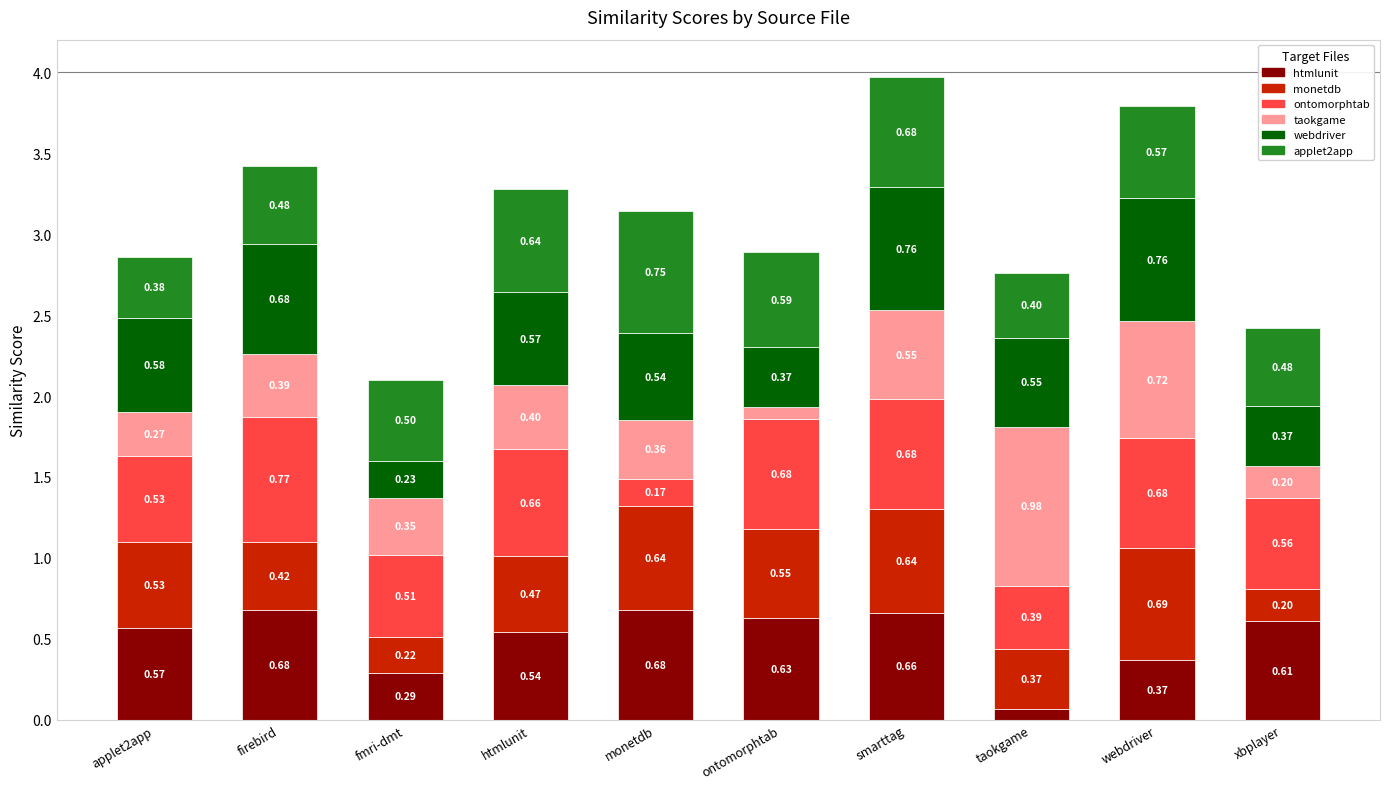

What is the total value across all series at fmri-dmt?

2.1